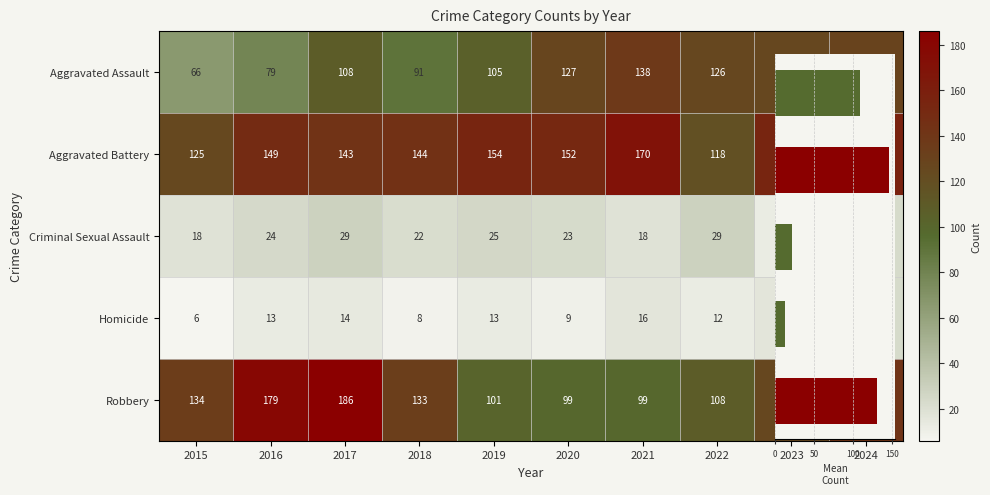

How many data points in Robbery are above 133?

4